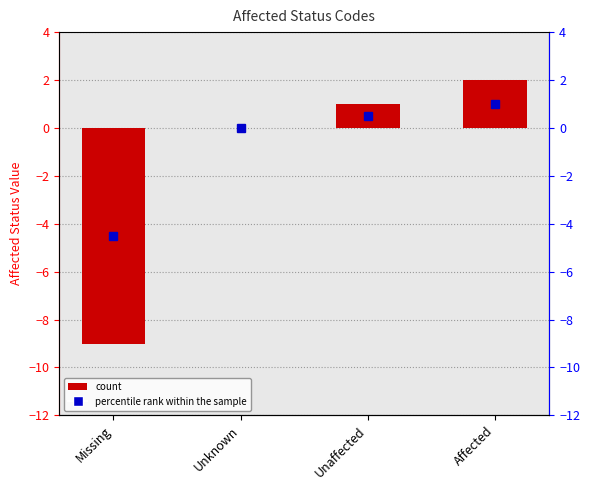

Reading right to left, list all the values displayed in this chart.

Affected=2	Unaffected=1	Unknown=0	Missing=-9